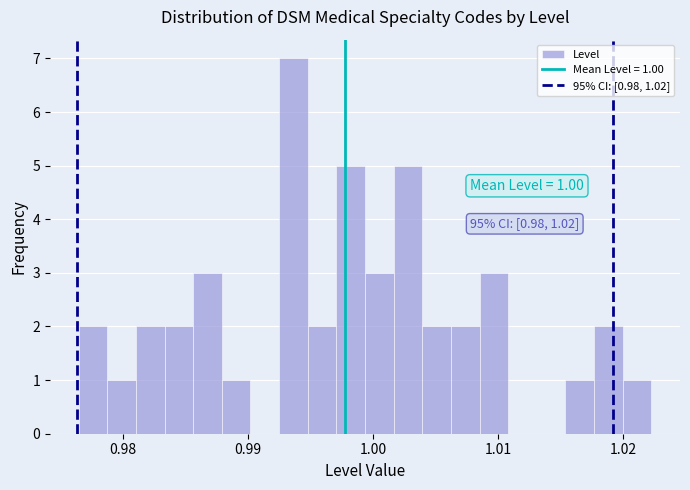

Around what value on the x-axis is the tallest bar? Give the approximate position of its centre, as read against the axis.

0.994